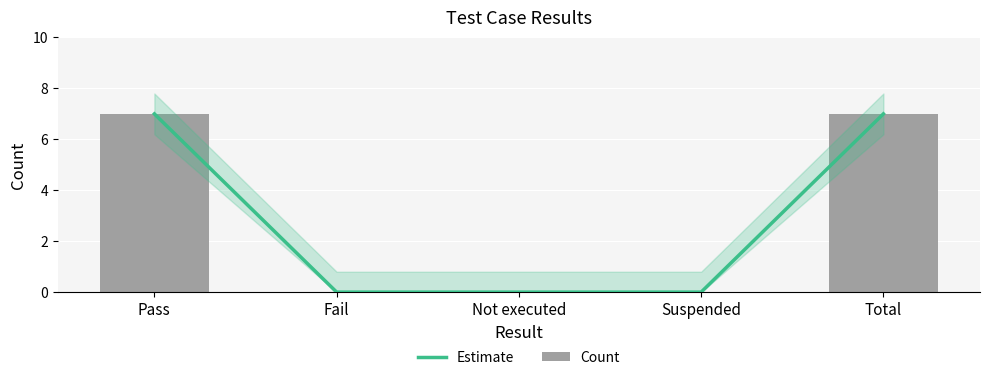

Is the value of Estimate at Total greater than the value of Count at Pass?

No